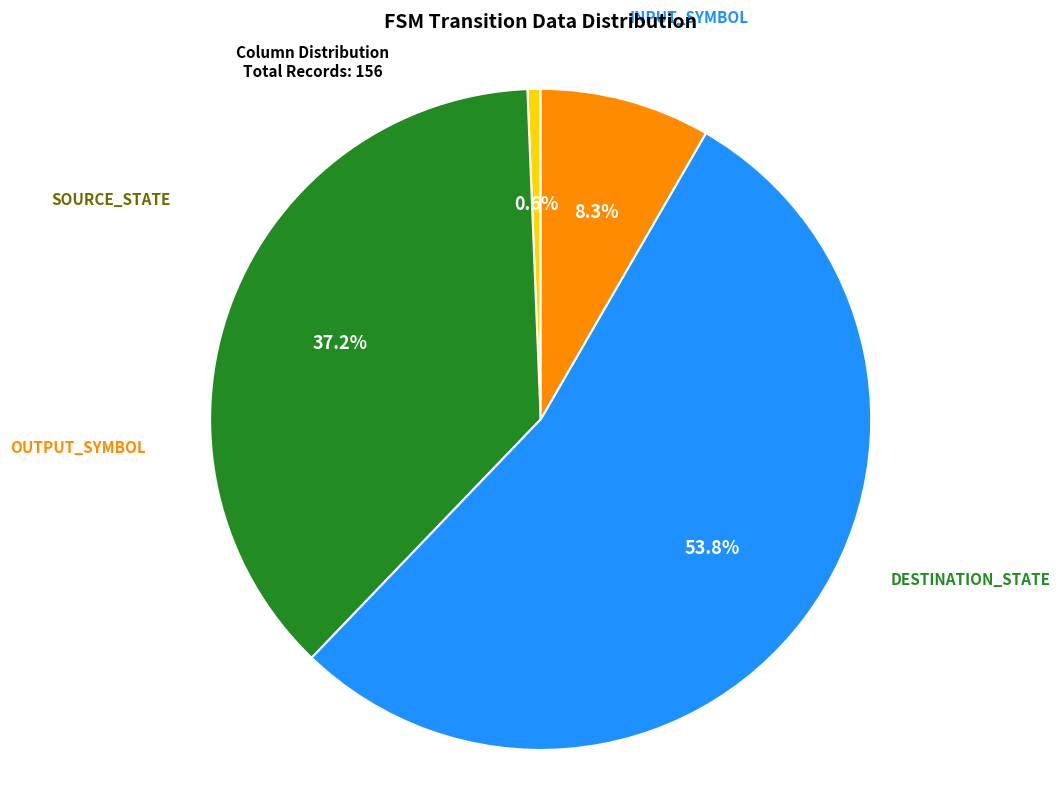

Is there a majority slice in this chart?

Yes